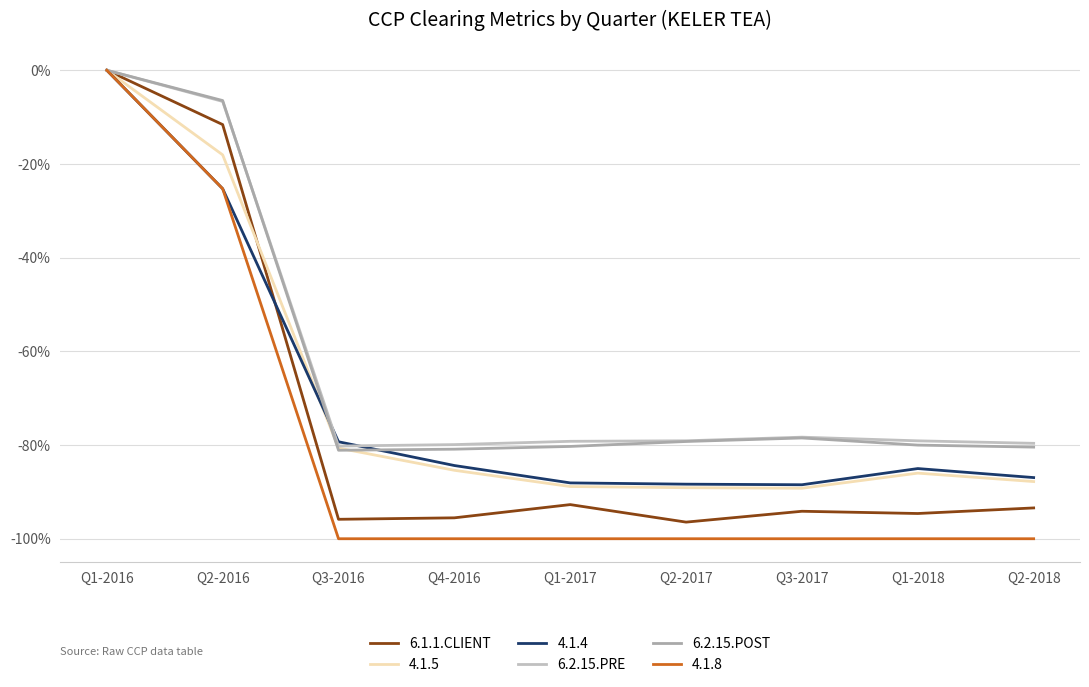

Is it true that 6.1.1.CLIENT equals -96.5 at Q2-2017?

True